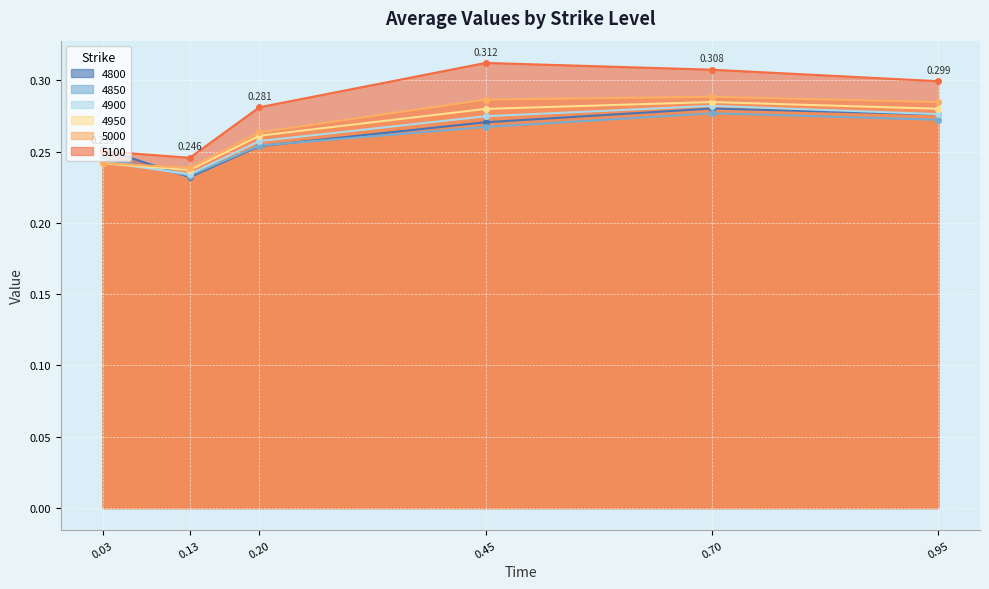

How many intersections are there between 4900 and 4950?

1